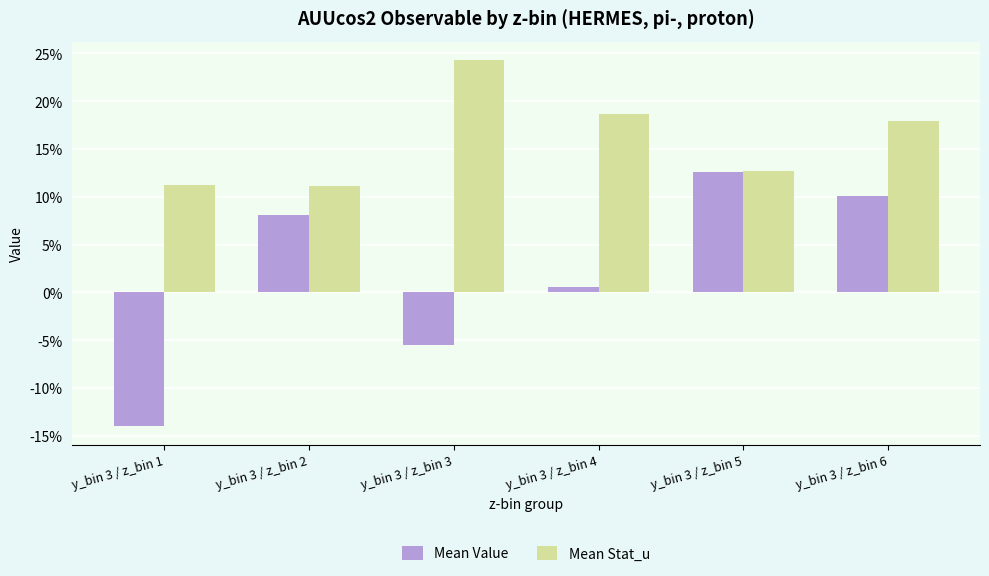

What is the difference between the Mean Stat_u values at y_bin 3 / z_bin 4 and y_bin 3 / z_bin 1?

0.1